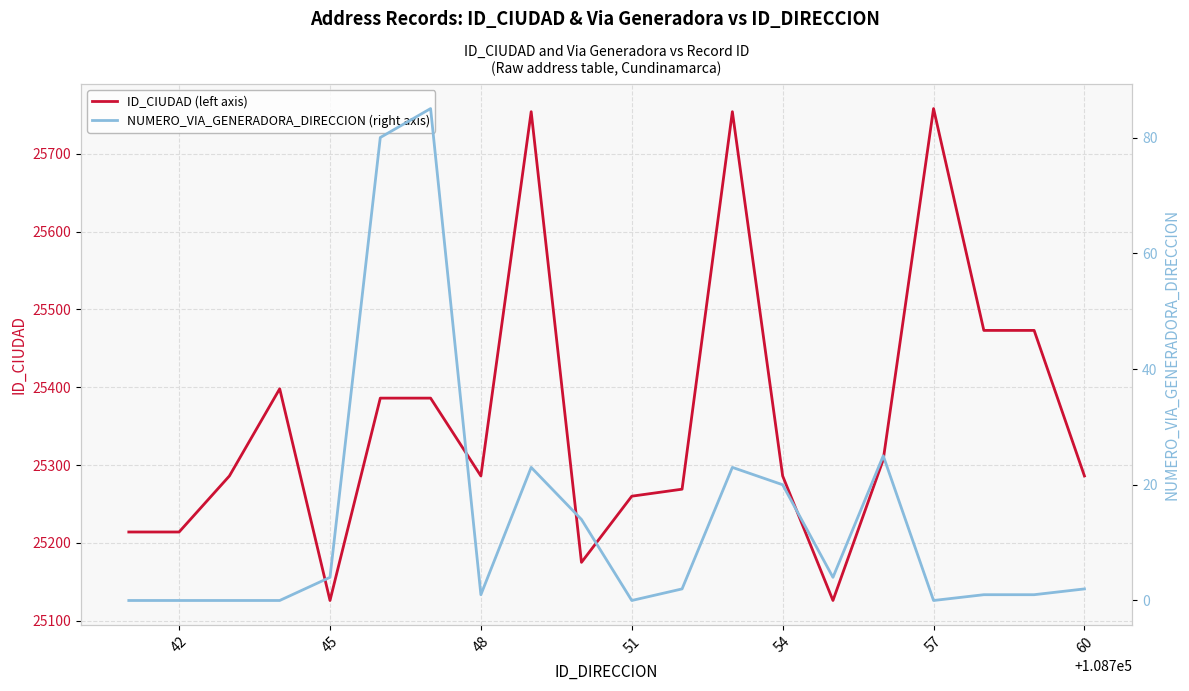

What is the average value of the NUMERO_VIA_GENERADORA_DIRECCION (right axis) series?

14